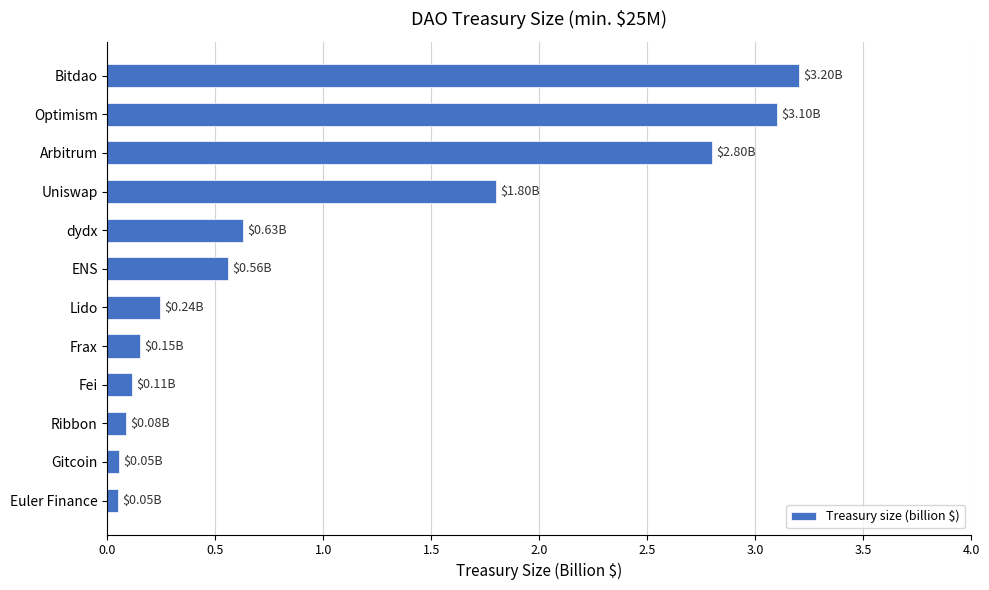

Which has a higher value, Arbitrum or Uniswap?

Arbitrum